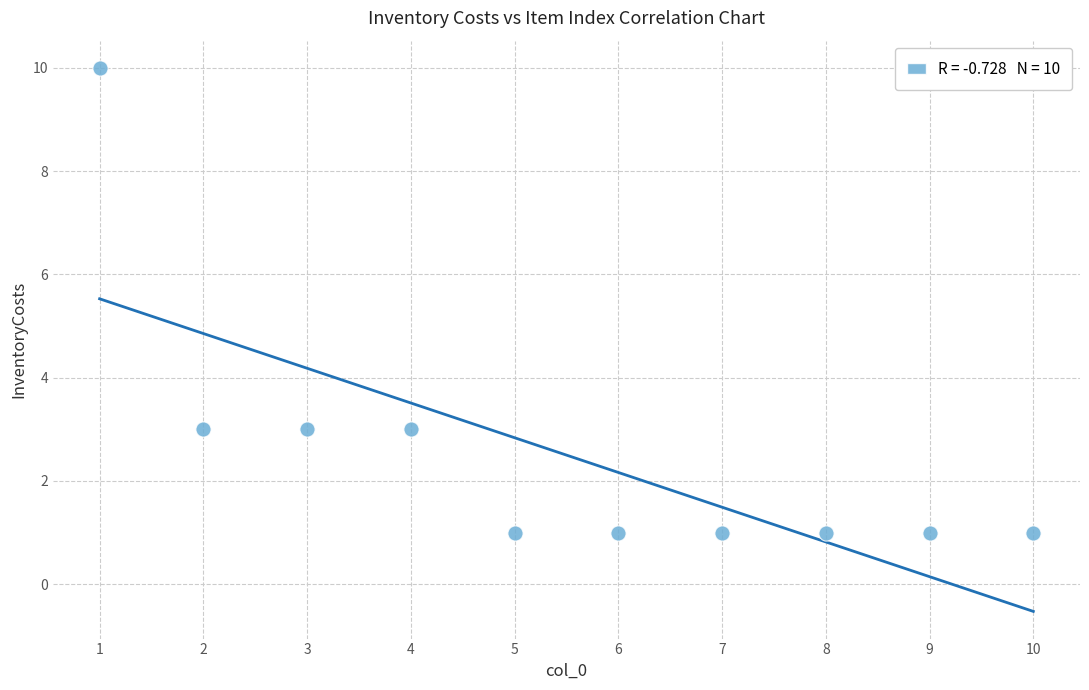

What is the range of X values (max minus min)?

9